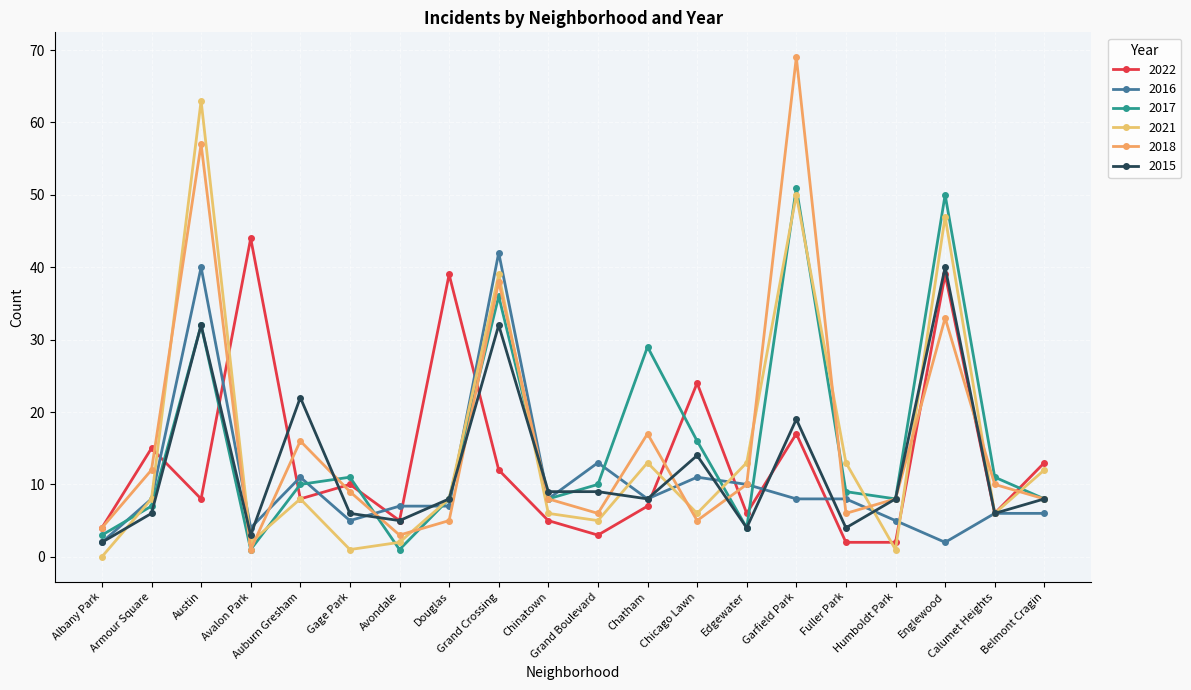

Between Gage Park and Fuller Park, which series saw the biggest shift?

2021